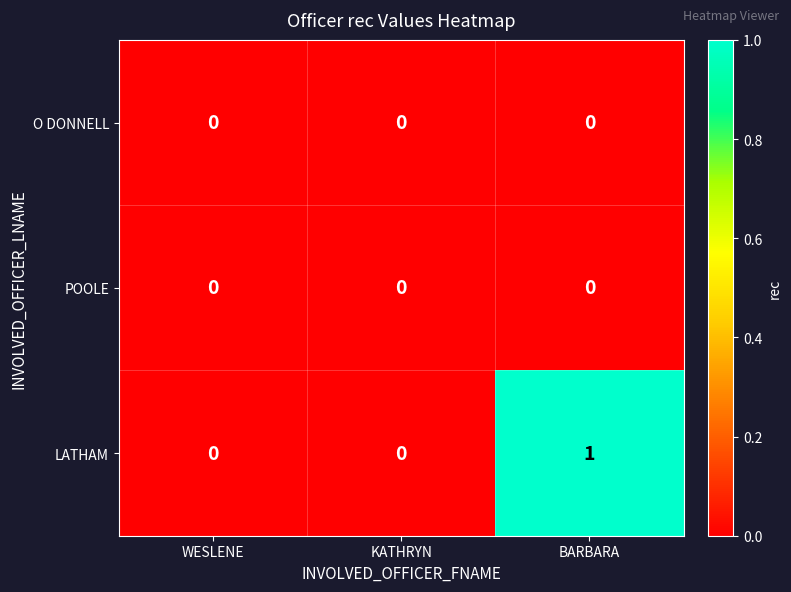

Which series has the largest total across all categories?

LATHAM